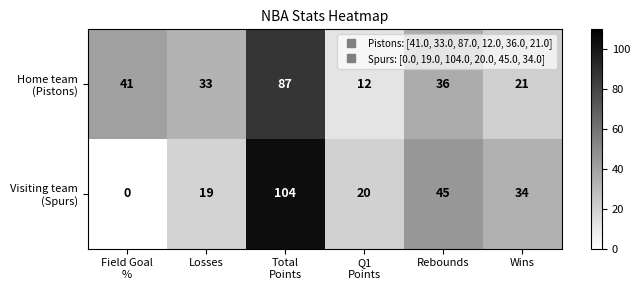

At how many categories does at least one series exceed 0?

6